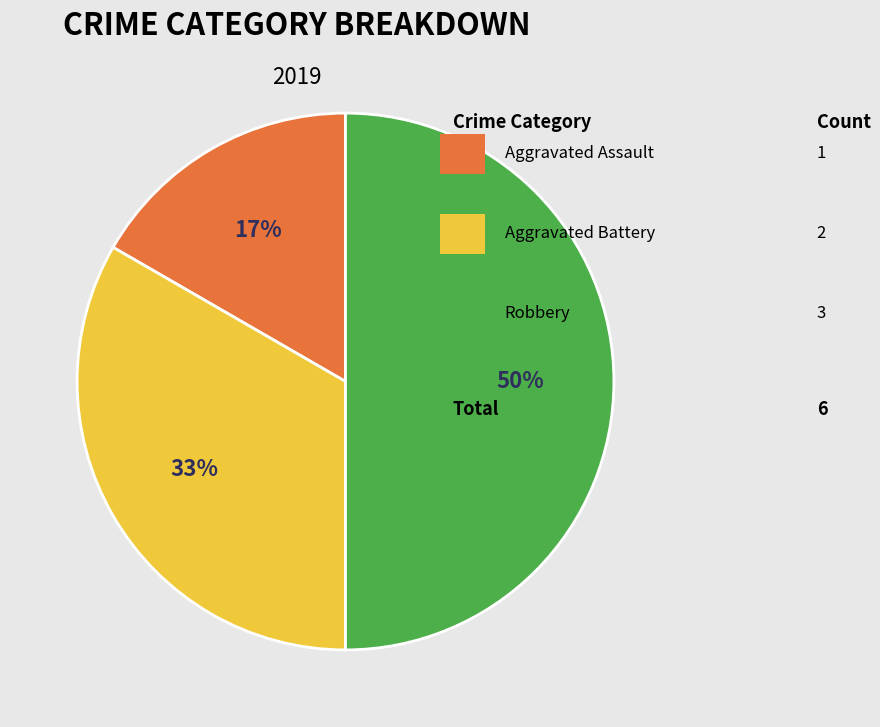

To the nearest percent, what is the average slice percentage?

33%